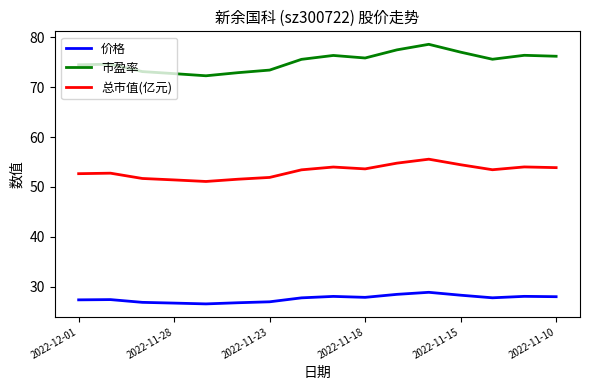

Rank the series by their maximum value, from lowest to highest.

价格, 总市值(亿元), 市盈率